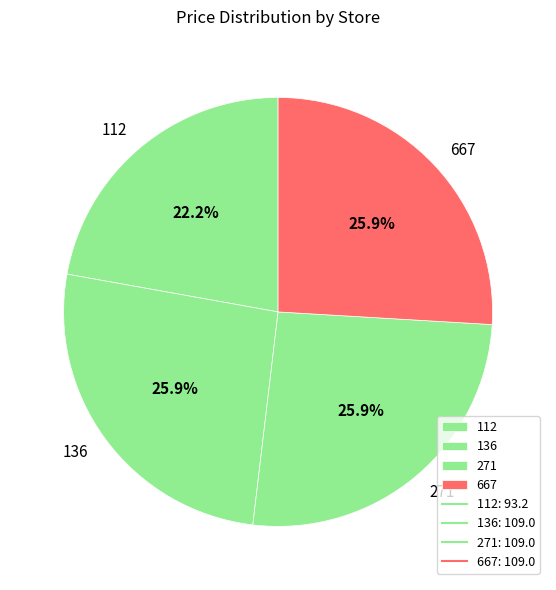

Which category has the smallest portion of the pie?

112